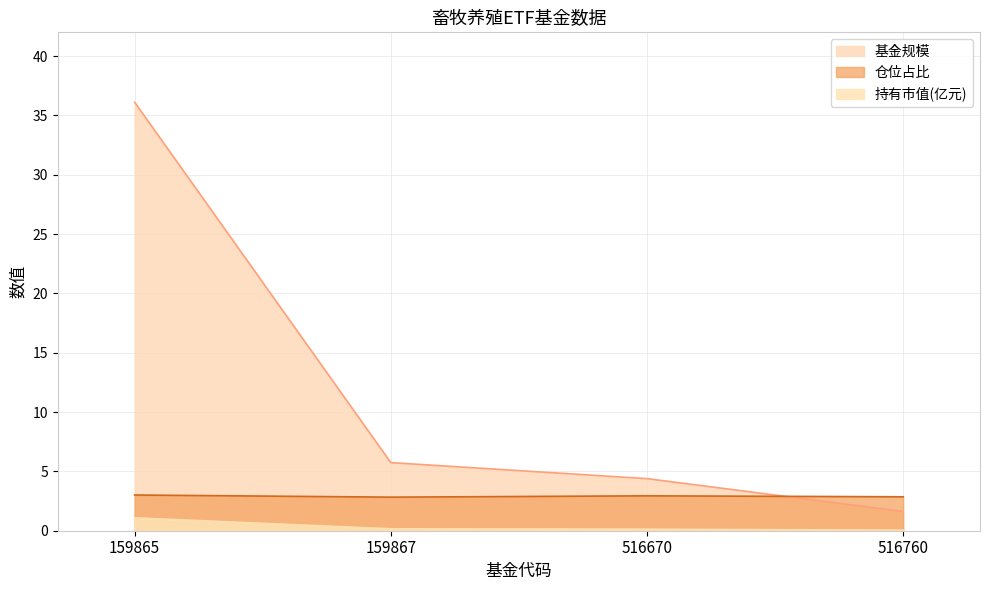

Which has a higher value, 516670 or 516760?

516670